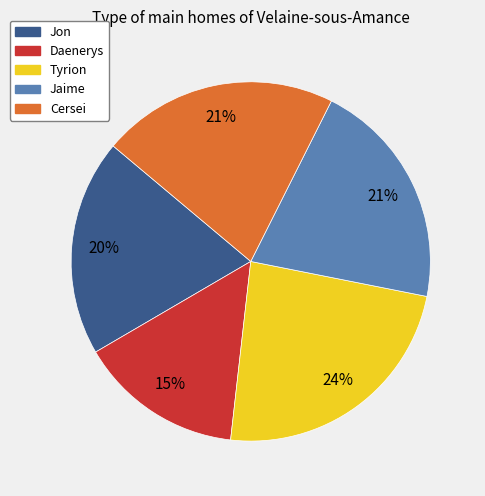

Combined, do Cersei and Jon account for over 50%?

No